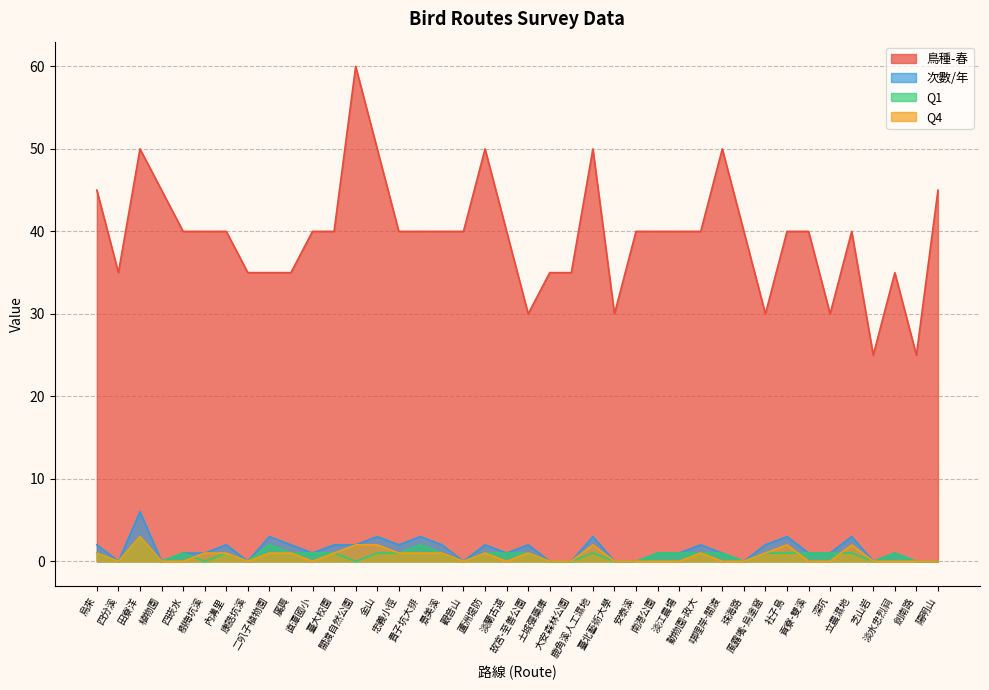

What is the approximate value of 次數/年 at 四崁水?

1